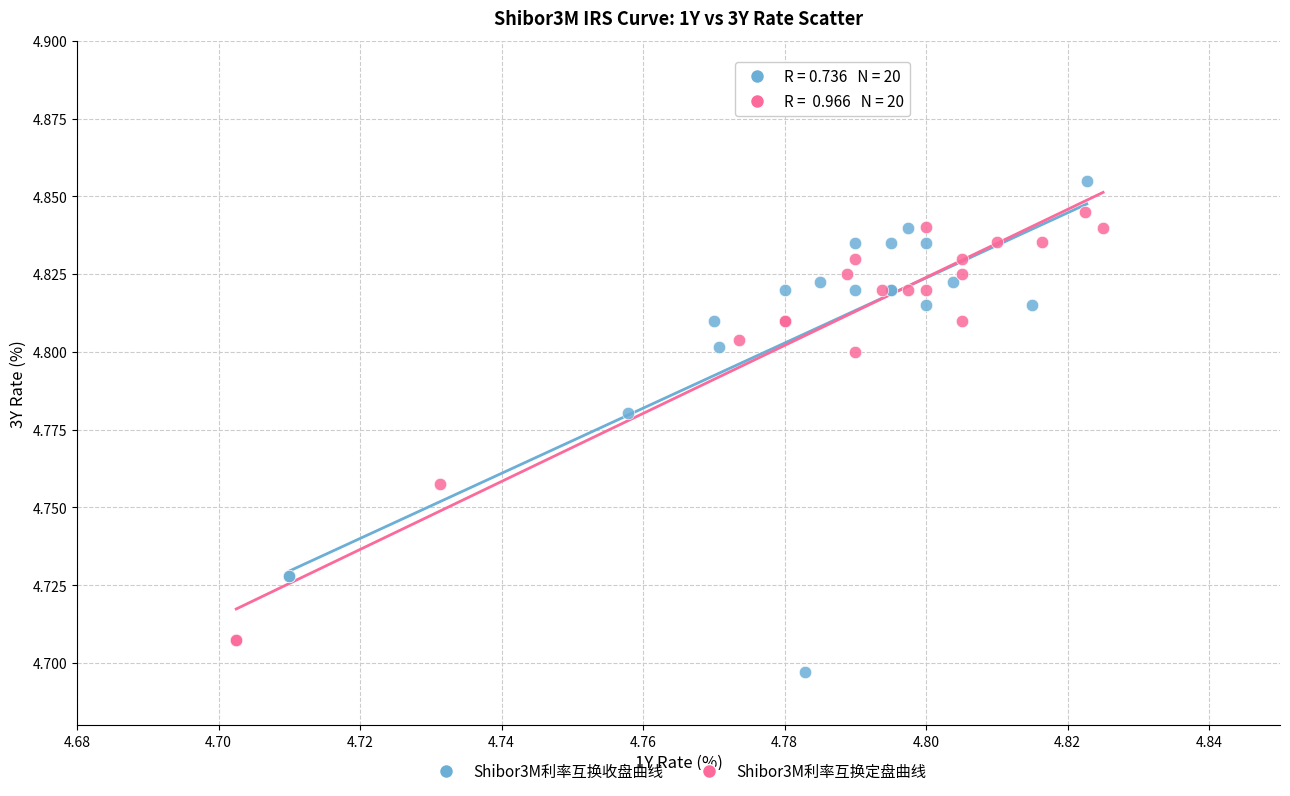

Which series has the largest Y range (max minus min)?

Shibor3M利率互换收盘曲线